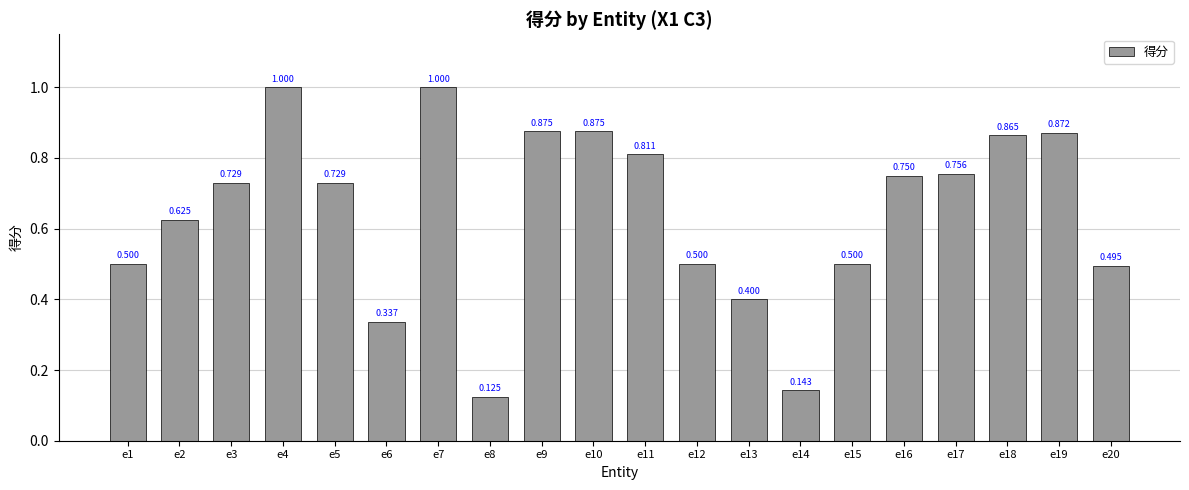

Rank the categories by value from lowest to highest.

e8, e14, e6, e13, e20, e1, e12, e15, e2, e3, e5, e16, e17, e11, e18, e19, e9, e10, e4, e7